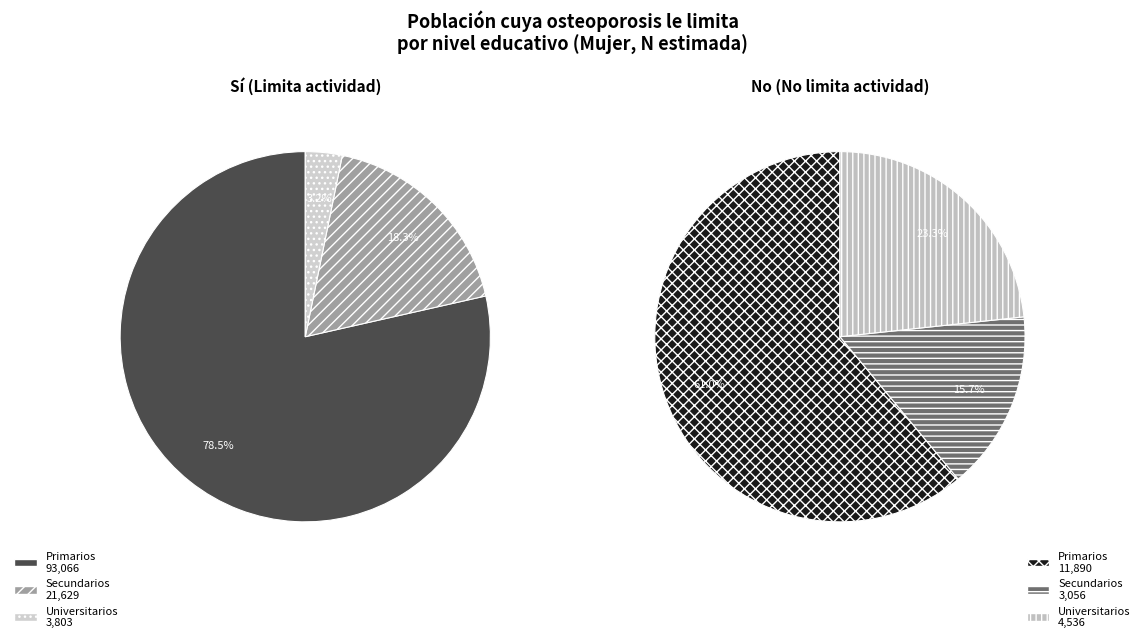

To the nearest percent, what is the difference between the Universitarios and Secundarios slice percentages?

15%